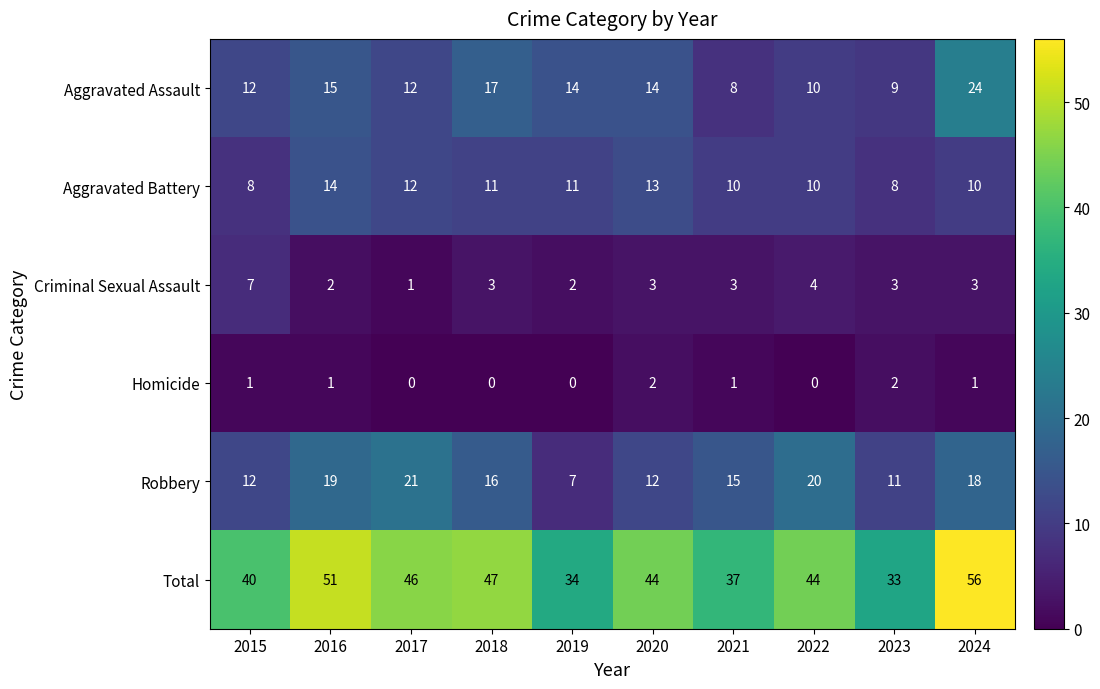

The value of Homicide at 2020 is 3. True or false?

False